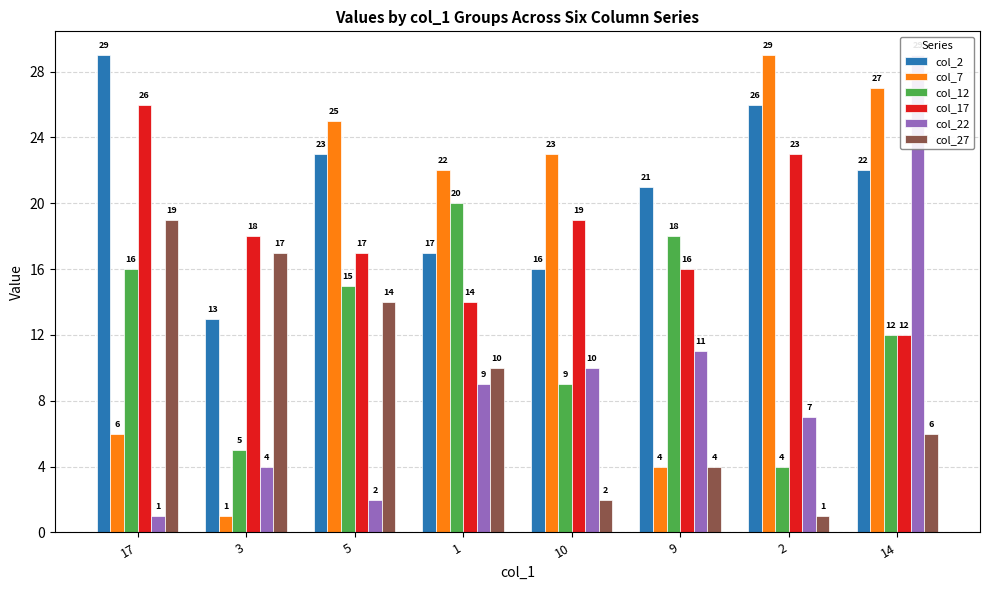

How many data points in col_22 are above 9?

3